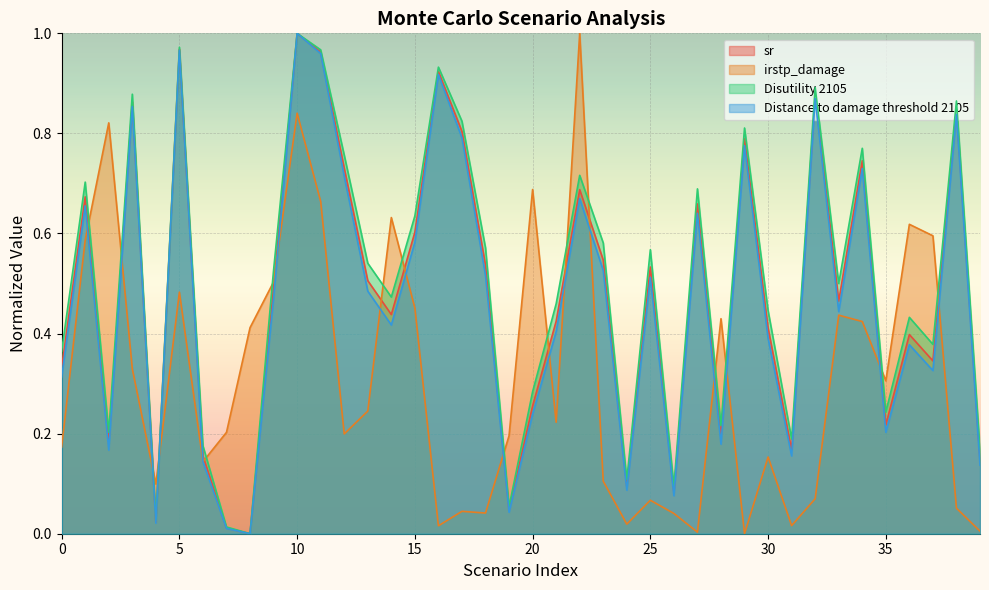

True or false: irstp_damage has a value of 0.1 at 18.

False